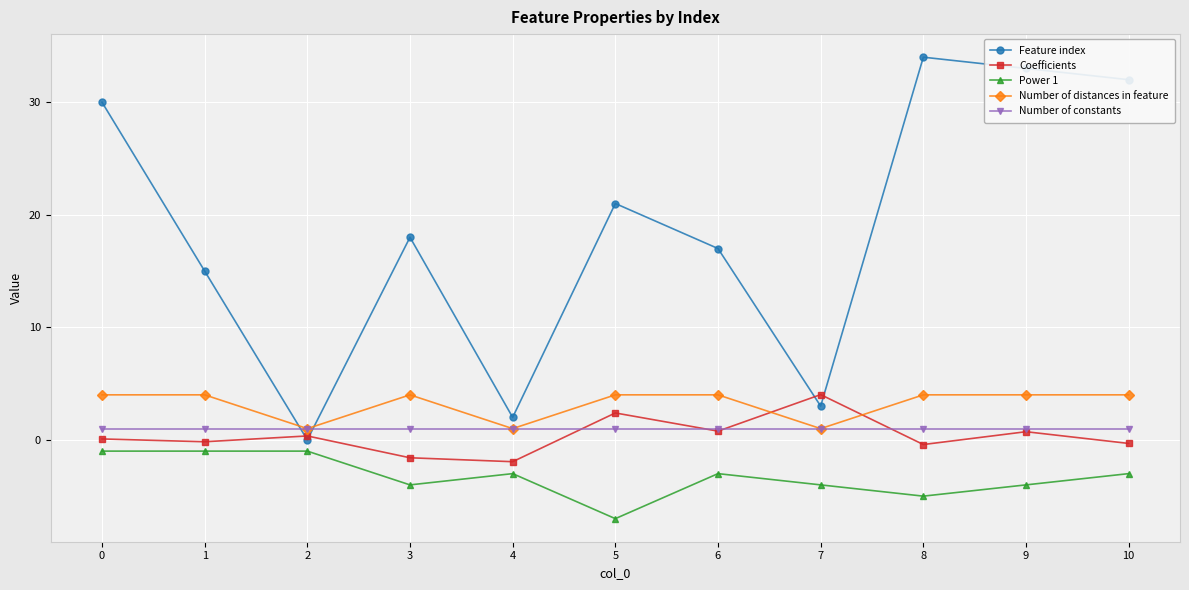

What is the minimum value for Number of constants?

1.0